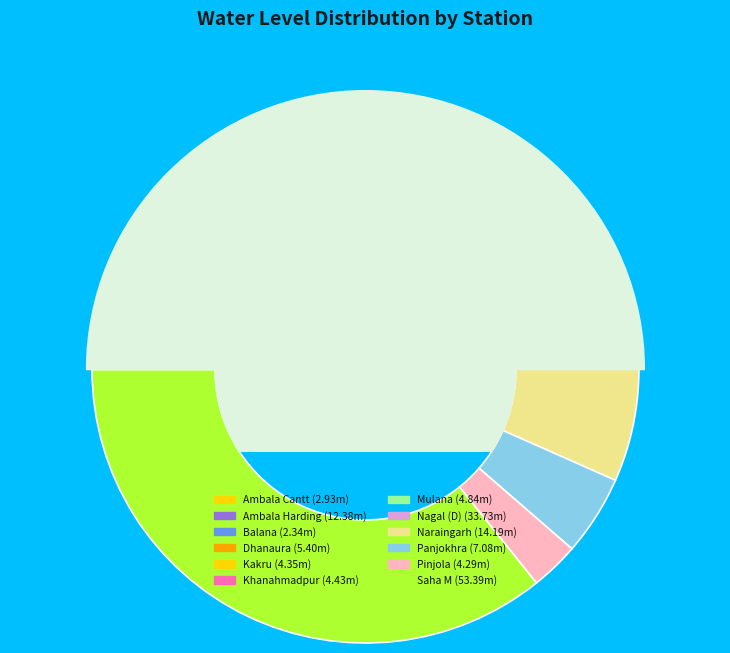

Do Kakru and Ambala Harding together represent more than half of the pie?

No